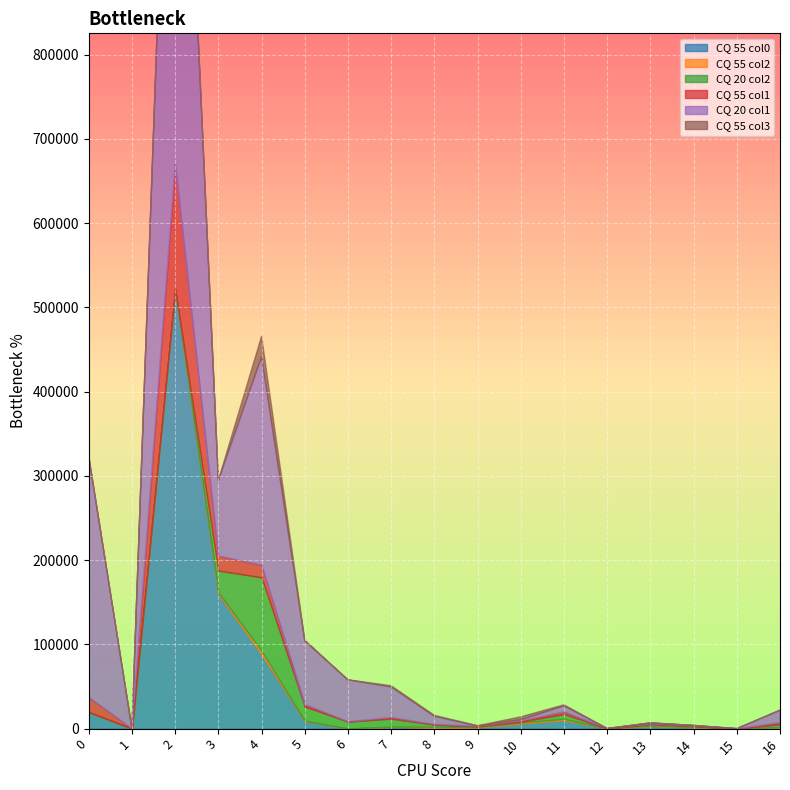

Reading left to right, extract all data points from this chart.

CQ 55 col0: 19597	0	521703	159450	87693	8601	134	1935	919	1239	5686	9915	88	2862	1354	0	1257
CQ 55 col2: 0	0	0	2271	4240	772	47	451	1368	627	1432	1703	7	639	452	0	410
CQ 20 col2: 0	0	0	25969	87730	16845	8144	9471	2547	821	1084	5794	10	2050	1355	0	3532
CQ 55 col1: 17547	0	148550	17355	14599	2613	13	1504	167	247	1139	2596	5	235	109	0	2060
CQ 20 col1: 285709	0	750361	89574	247224	75237	49524	36153	9661	148	1262	7038	9	1013	520	0	14567
CQ 55 col3: 0	0	0	0	24198	987	61	1373	1122	397	3396	1229	69	14	7	0	78